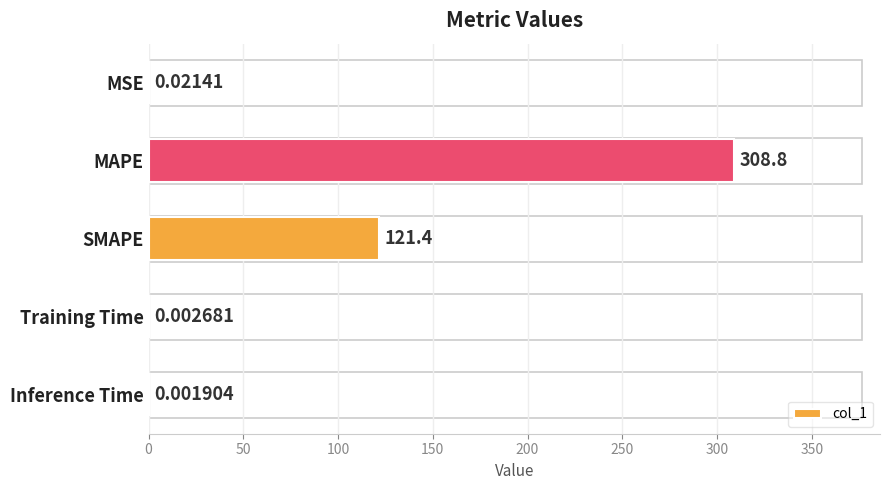

Which category has the highest value across all series?

MAPE